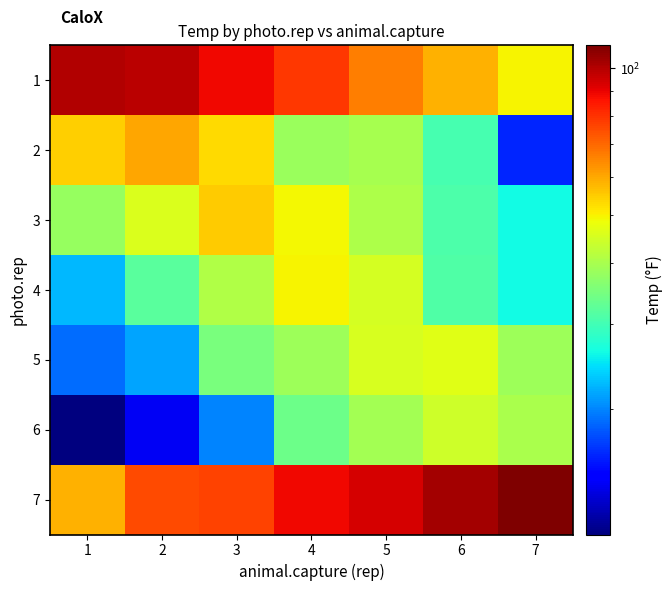

Reading left to right, extract all data points from this chart.

1: 1=100.7	2=98.5	3=88.3	4=79.0	5=66.6	6=58.6	7=49.6
2: 1=54.7	2=60.0	3=53.1	4=38.2	5=39.7	6=30.3	7=16.1
3: 1=37.8	2=45.8	3=55.0	4=49.2	5=40.3	6=30.9	7=26.1
4: 1=22.4	2=31.9	3=40.7	4=49.6	5=44.9	6=31.0	7=26.1
5: 1=18.9	2=21.5	3=35.1	4=38.7	5=45.7	6=46.5	7=38.7
6: 1=11.1	2=14.0	3=20.0	4=33.8	5=39.4	6=44.2	7=40.0
7: 1=58.3	2=75.1	3=76.6	4=88.6	5=93.1	6=103.2	7=111.5